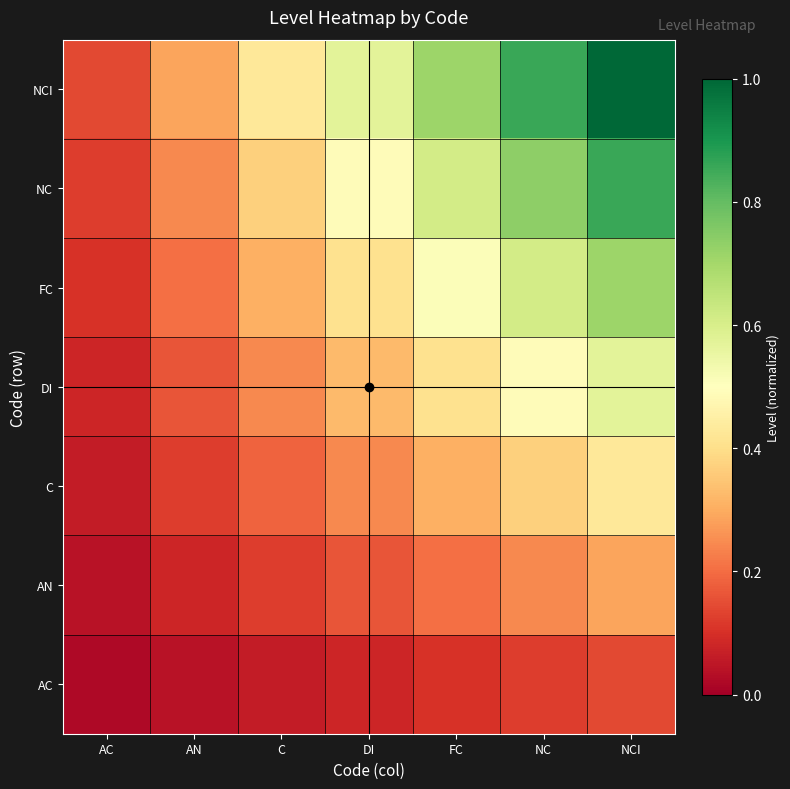

At which category is the sum across all series the highest?

NCI